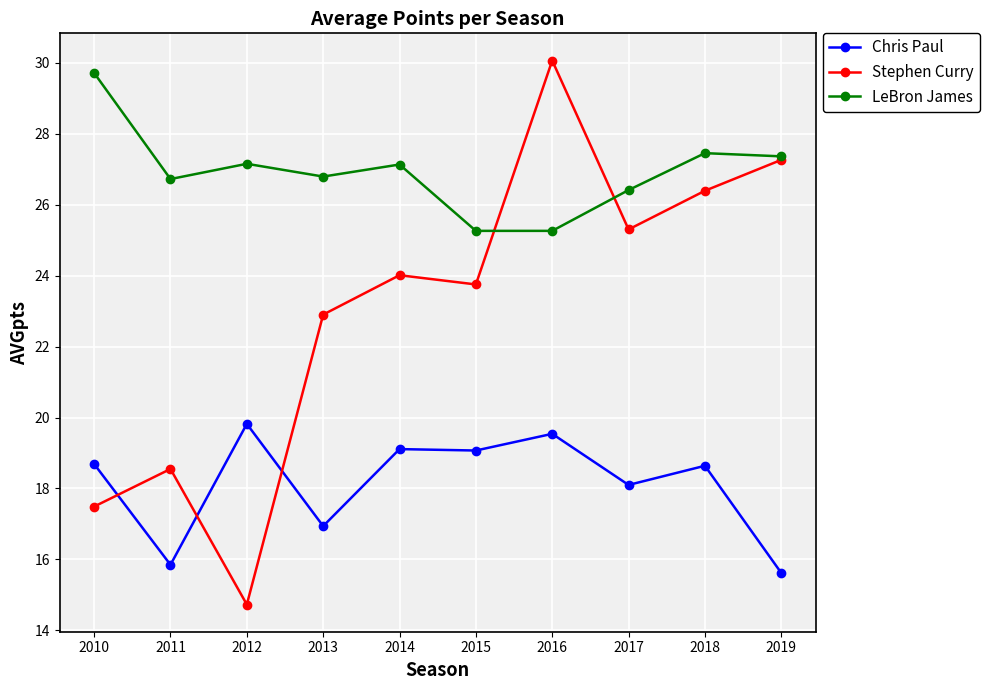

What value does the LeBron James series have at 2011?

26.7